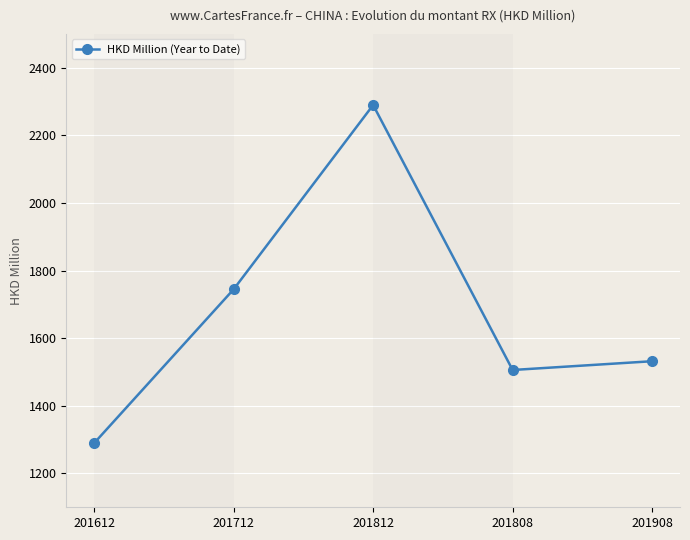

Is this an area chart (filled region under the line)?

No